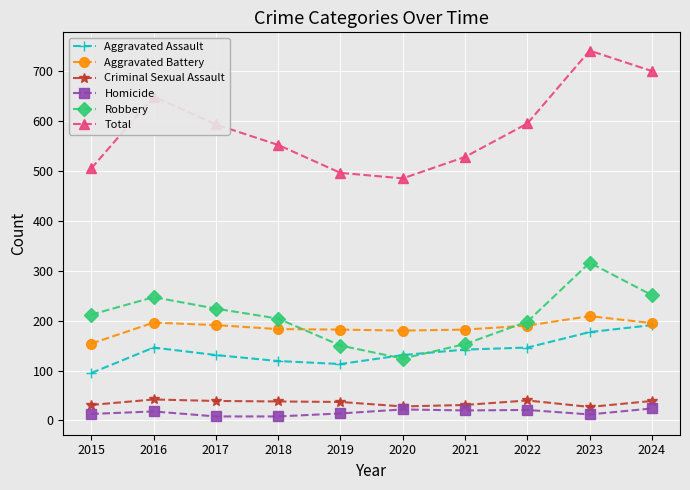

What is the greatest value displayed?

741